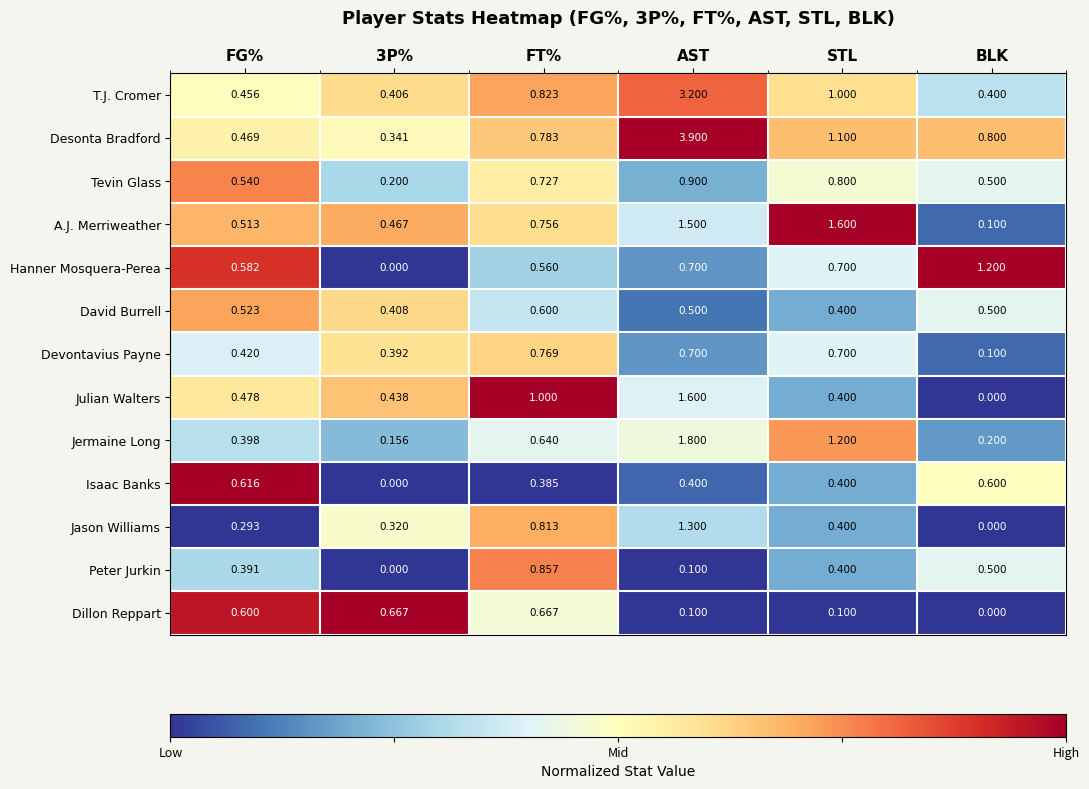

What is the total value across all series at FG%?

6.3